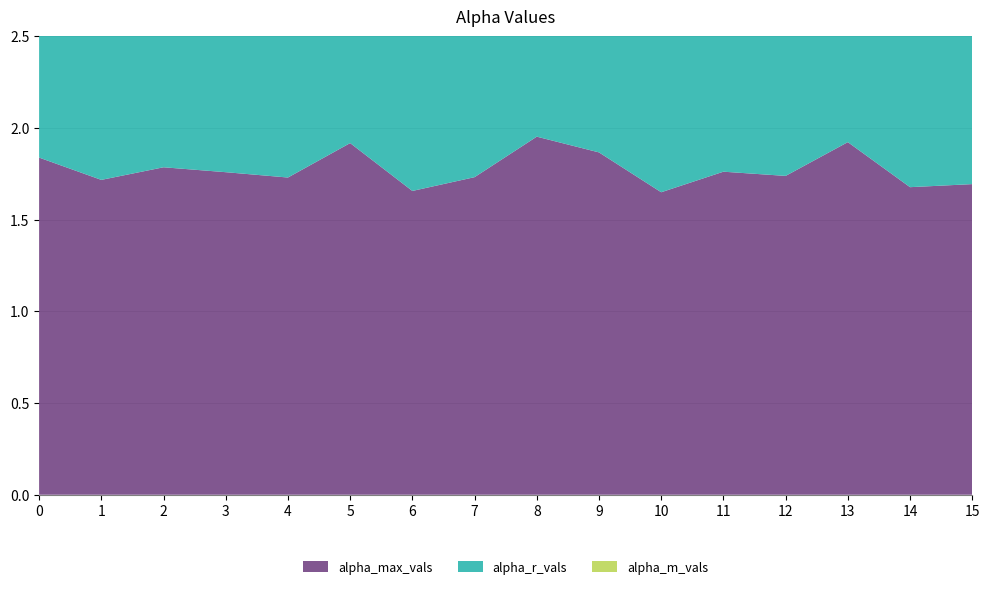

Reading right to left, transcribe all the data shown in this chart.

alpha_max_vals: 15=1.7	14=1.7	13=1.9	12=1.7	11=1.8	10=1.6	9=1.9	8=2.0	7=1.7	6=1.7	5=1.9	4=1.7	3=1.8	2=1.8	1=1.7	0=1.8
alpha_r_vals: 15=1.2	14=1.2	13=1.5	12=1.3	11=1.3	10=1.2	9=1.4	8=1.5	7=1.3	6=1.2	5=1.5	4=1.3	3=1.3	2=1.3	1=1.3	0=1.4
alpha_m_vals: 15=1.2	14=1.2	13=1.5	12=1.3	11=1.3	10=1.2	9=1.4	8=1.5	7=1.3	6=1.2	5=1.4	4=1.3	3=1.3	2=1.3	1=1.3	0=1.4